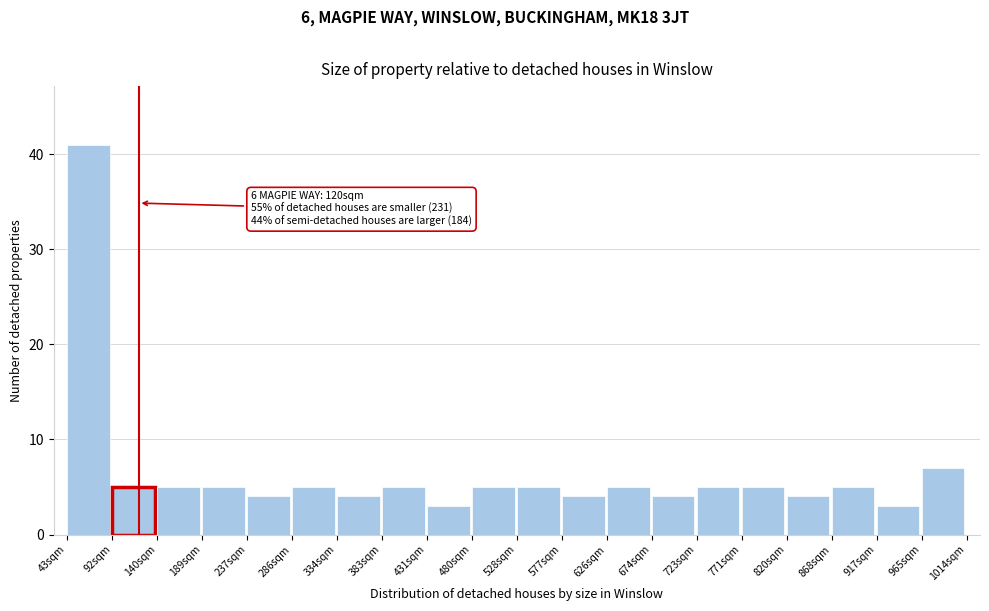

Which range on the x-axis has the tallest bar?

45 to 90